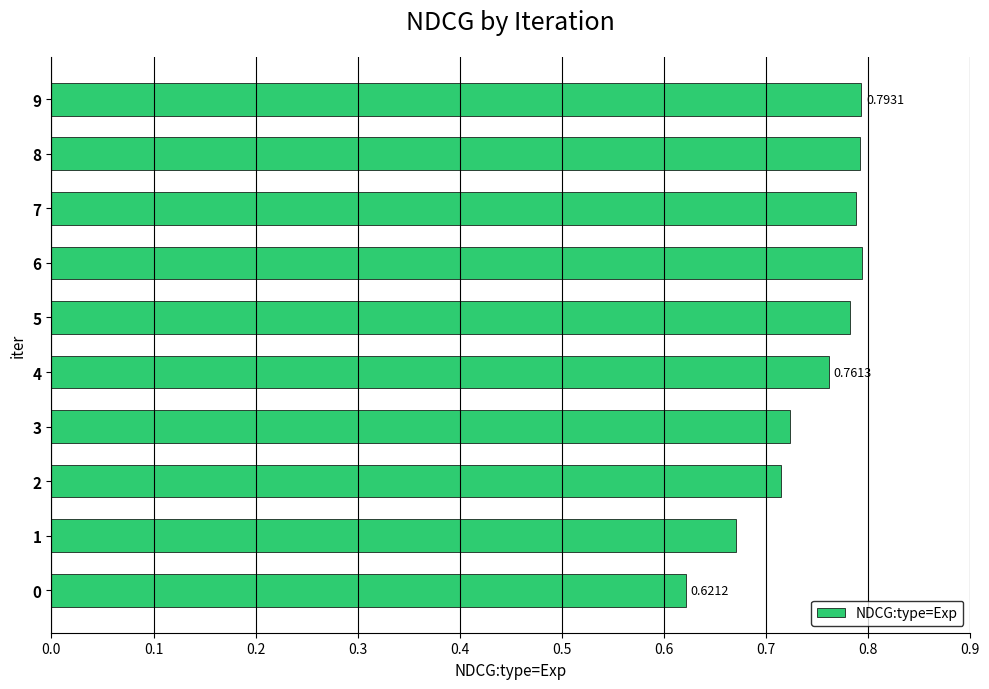

Between 4 and 5, which is larger?

5